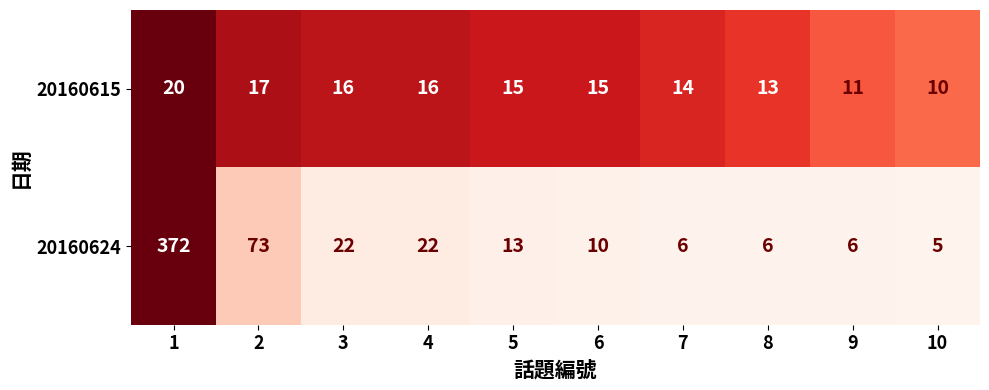

The 20160615 series shows 15 at 5. True or false?

True